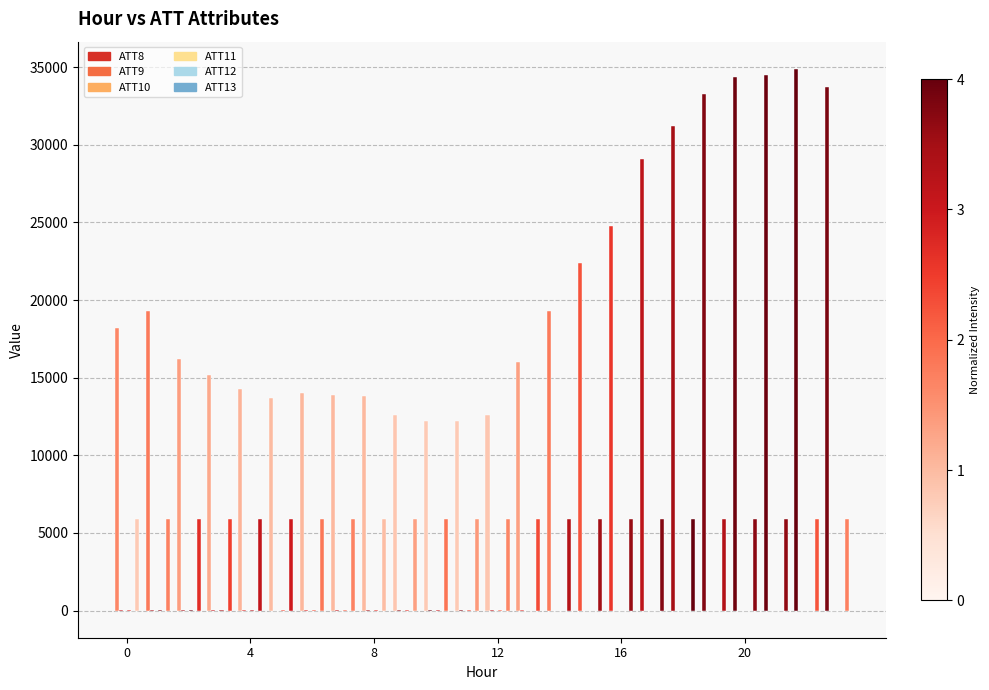

How many data points does each series have?

24